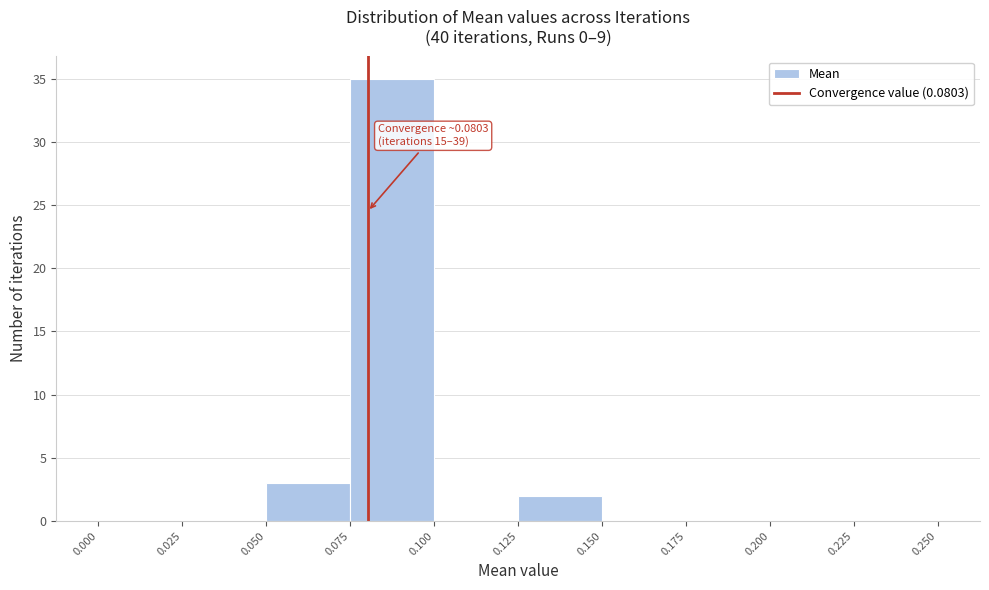

Which range on the x-axis has the tallest bar?

0.075 to 0.100